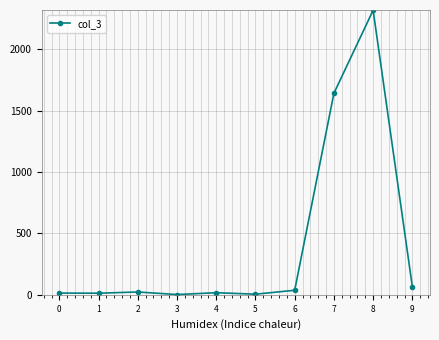

True or false: there are more than 0 points higher than both neighbors.

True